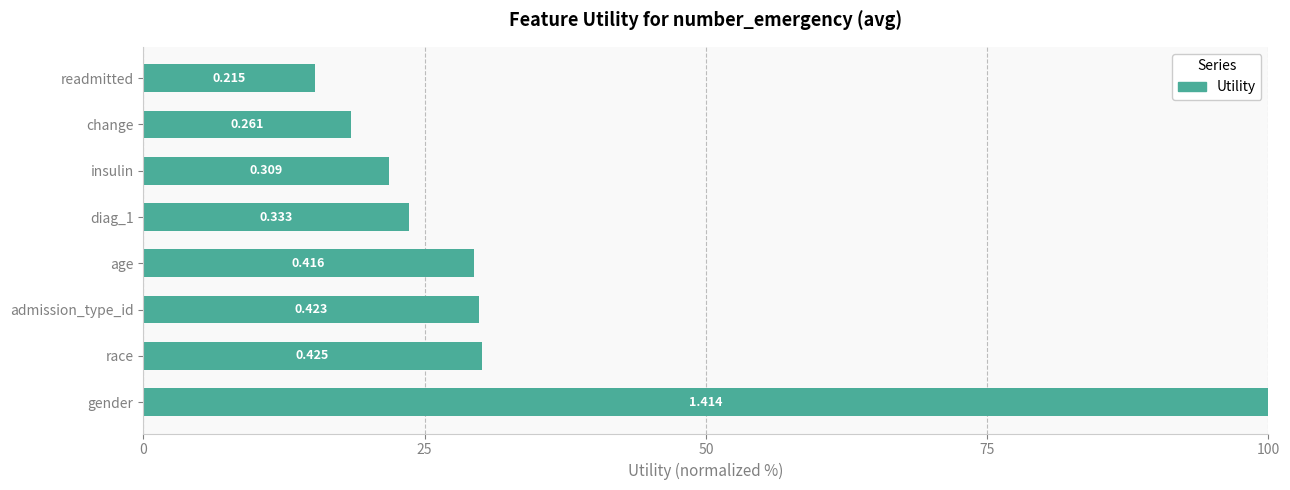

Are the bars horizontal?

Yes